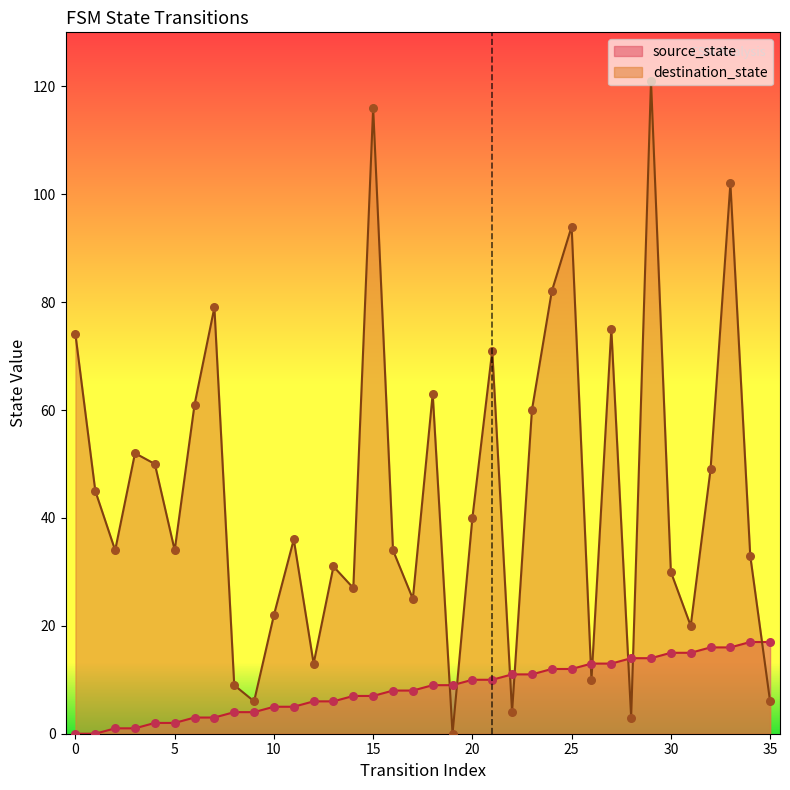

What is the total value across all series at 16?

42